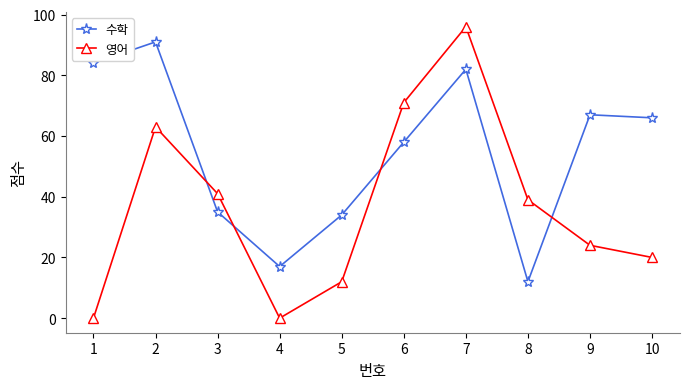

At which category does the chart reach its peak across all series?

7